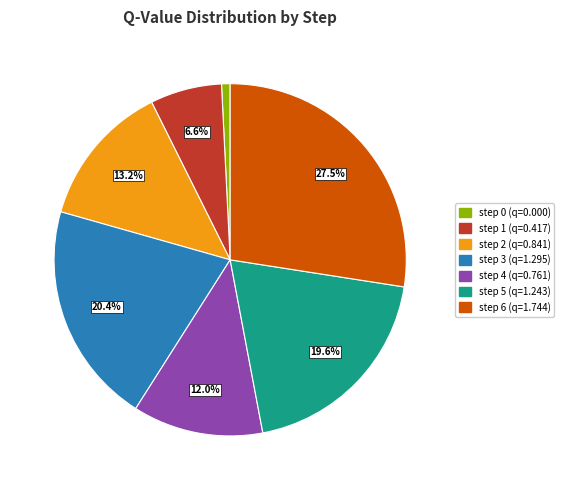

Between step 4 and step 1, which is larger?

step 4